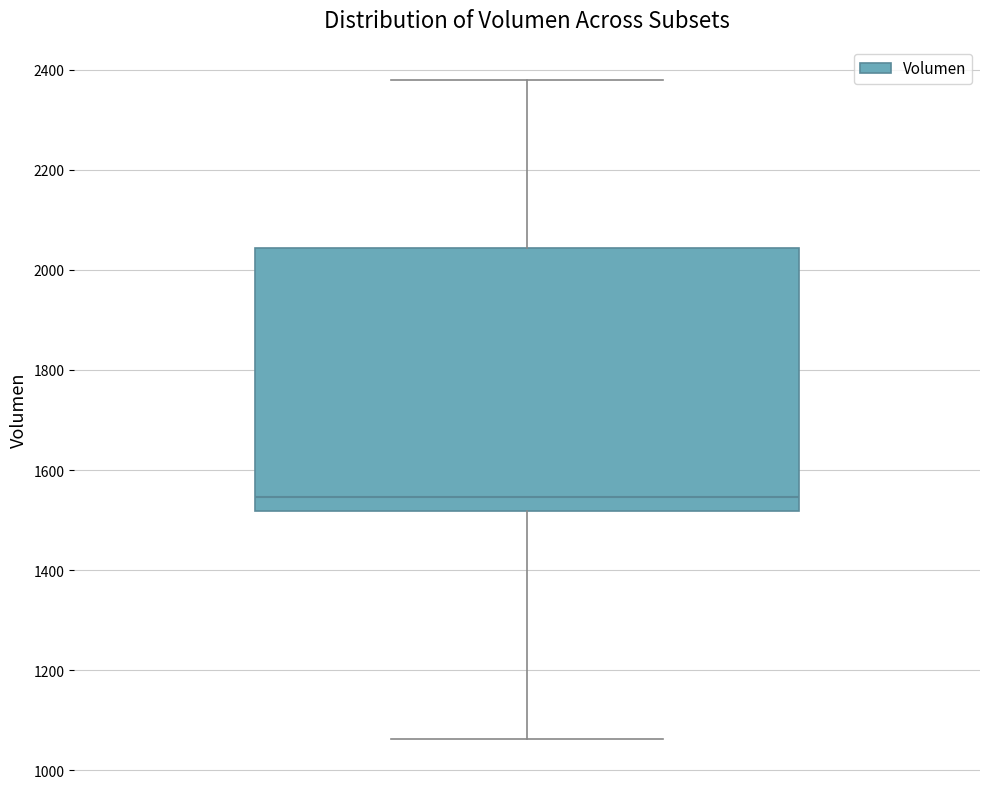

Where is the upper edge of the box on the y-axis? The values are not printed on the chart, so give them approximately, as read against the axis.

2040